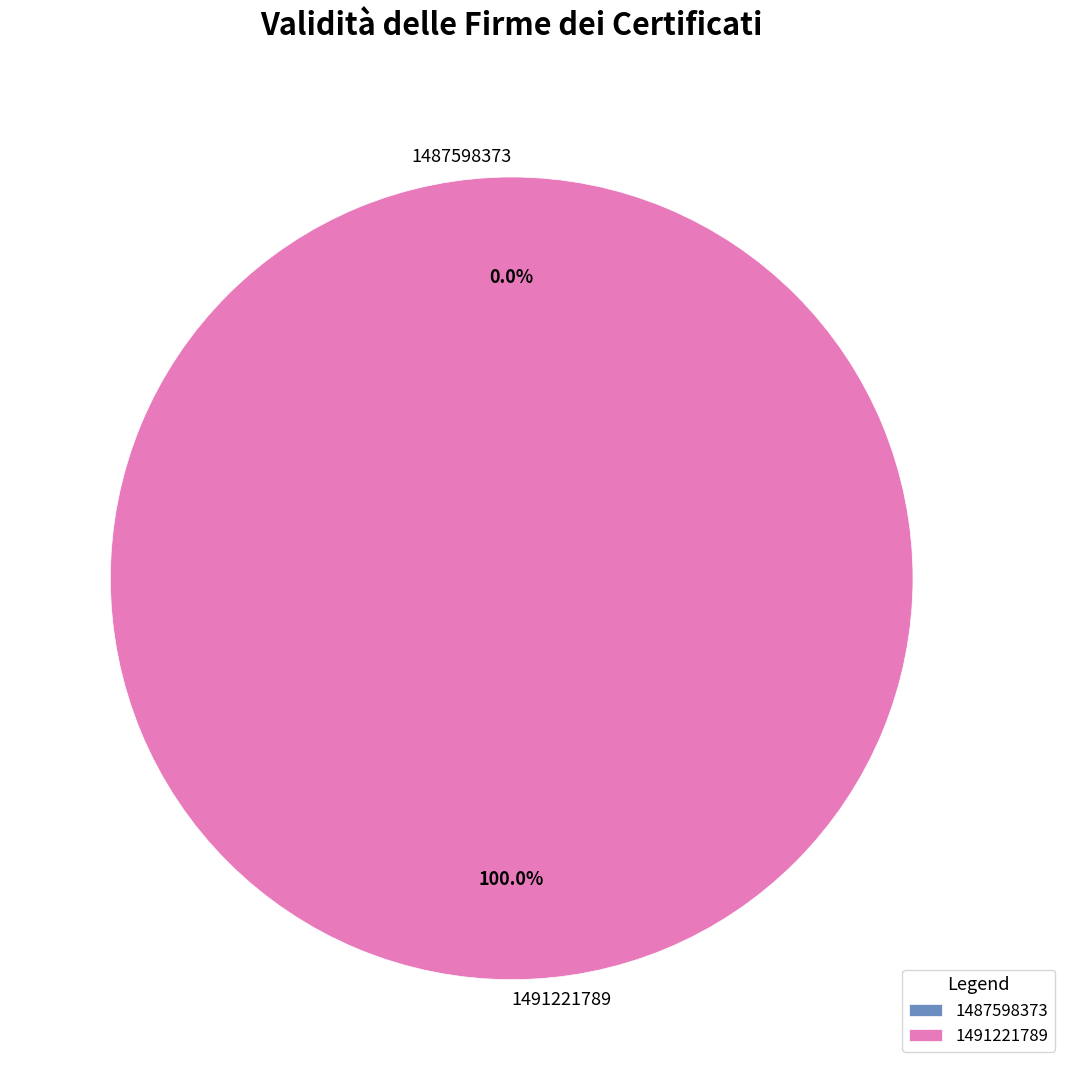

How many segments does this pie chart have?

2